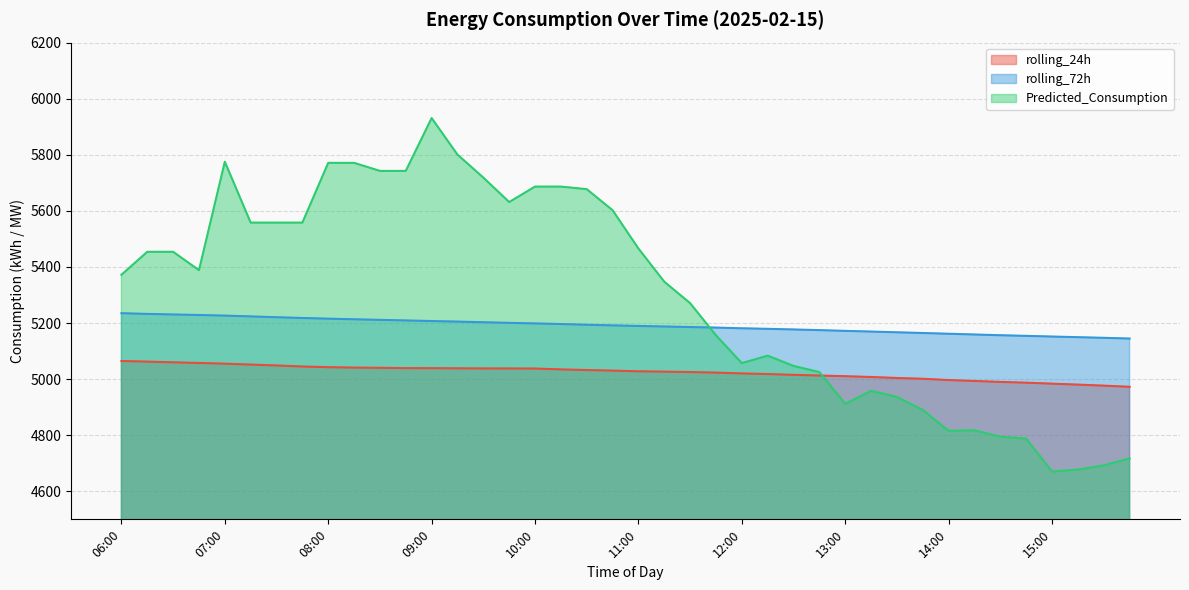

Does the chart have visible grid lines?

Yes